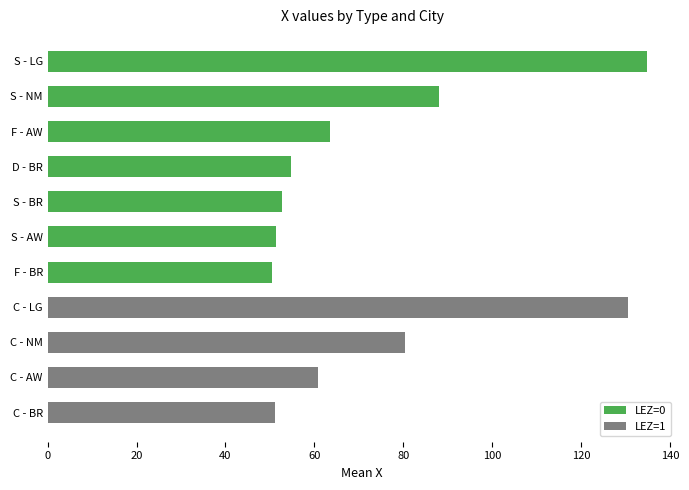

What is the sum of all LEZ=0 values?

495.5